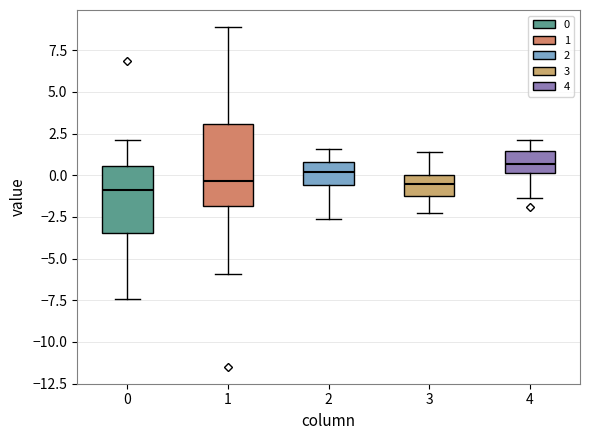

Reading left to right, transcribe this box plot: for each box, give where its median line is, the range the box spans, and where its two whiskers end, as read against the y-axis. The values are not printed on the chart, so give them approximately, as read against the axis.

0: median -1.0, box -3.5 to 0.5, whiskers -7.5 to 2.0
1: median -0.5, box -2.0 to 3.0, whiskers -6.0 to 9.0
2: median 0.0, box -0.5 to 1.0, whiskers -2.5 to 1.5
3: median -0.5, box -1.0 to 0.0, whiskers -2.5 to 1.5
4: median 0.5, box 0.0 to 1.5, whiskers -1.5 to 2.0